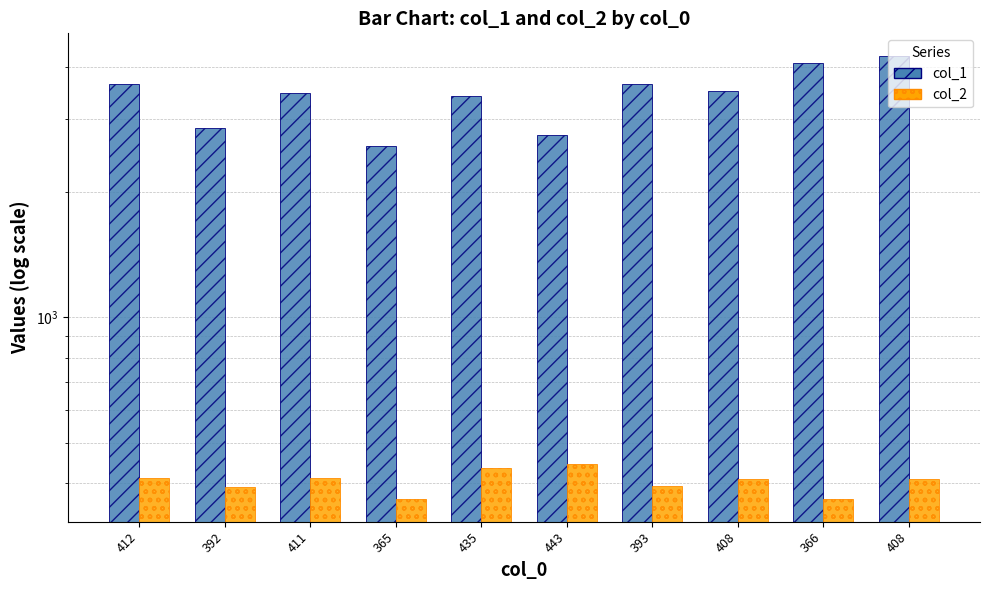

How many values in the col_2 series are below 408?

4